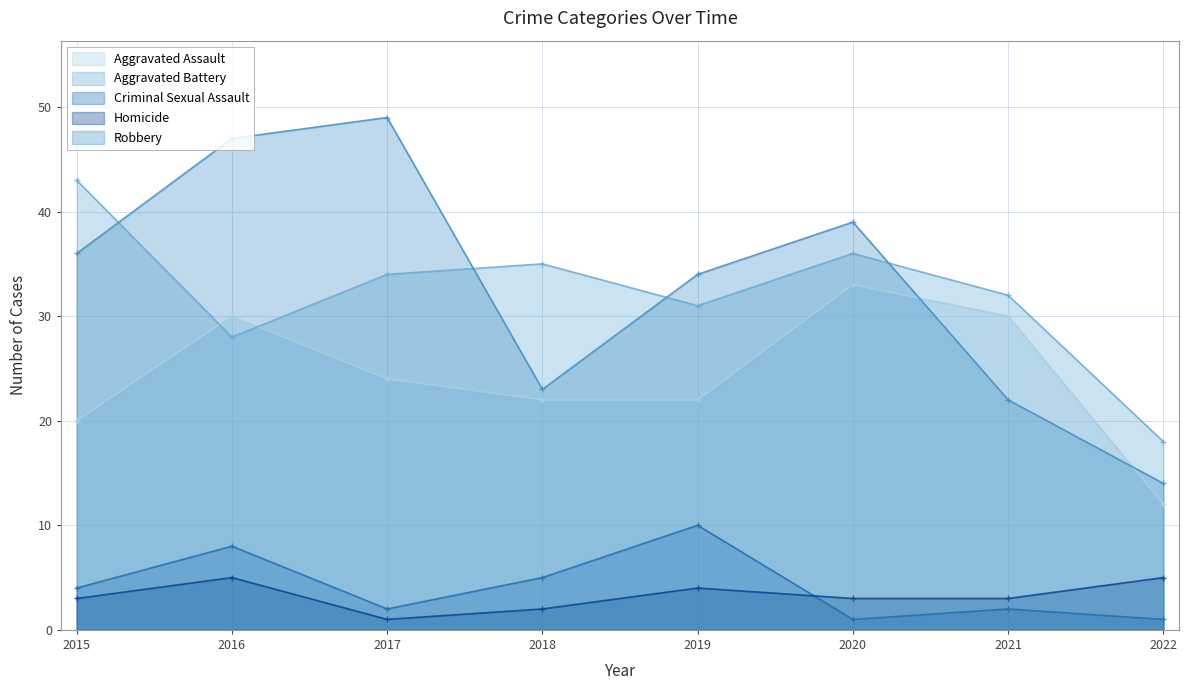

Which series has the largest range (max minus min)?

Robbery